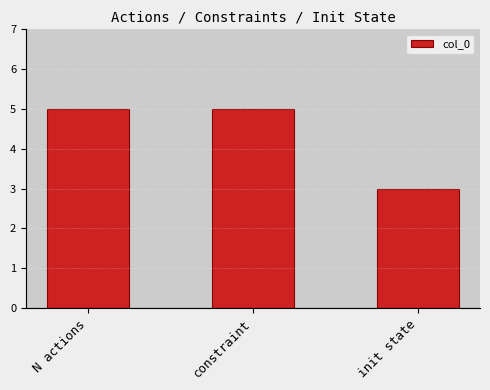

At which category does the chart reach its minimum across all series?

init state